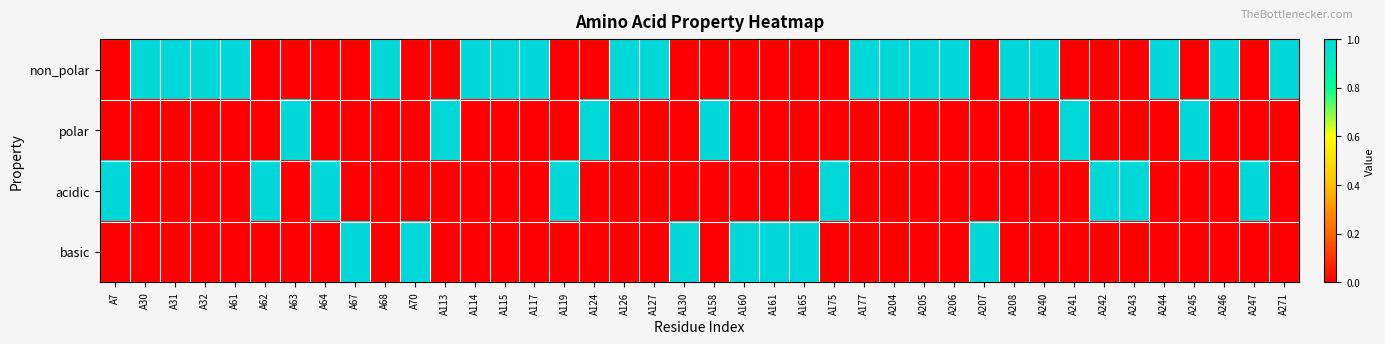

Reading right to left, extract all data points from this chart.

non_polar: A271=1	A247=0	A246=1	A245=0	A244=1	A243=0	A242=0	A241=0	A240=1	A208=1	A207=0	A206=1	A205=1	A204=1	A177=1	A175=0	A165=0	A161=0	A160=0	A158=0	A130=0	A127=1	A126=1	A124=0	A119=0	A117=1	A115=1	A114=1	A113=0	A70=0	A68=1	A67=0	A64=0	A63=0	A62=0	A61=1	A32=1	A31=1	A30=1	A7=0
polar: A271=0	A247=0	A246=0	A245=1	A244=0	A243=0	A242=0	A241=1	A240=0	A208=0	A207=0	A206=0	A205=0	A204=0	A177=0	A175=0	A165=0	A161=0	A160=0	A158=1	A130=0	A127=0	A126=0	A124=1	A119=0	A117=0	A115=0	A114=0	A113=1	A70=0	A68=0	A67=0	A64=0	A63=1	A62=0	A61=0	A32=0	A31=0	A30=0	A7=0
acidic: A271=0	A247=1	A246=0	A245=0	A244=0	A243=1	A242=1	A241=0	A240=0	A208=0	A207=0	A206=0	A205=0	A204=0	A177=0	A175=1	A165=0	A161=0	A160=0	A158=0	A130=0	A127=0	A126=0	A124=0	A119=1	A117=0	A115=0	A114=0	A113=0	A70=0	A68=0	A67=0	A64=1	A63=0	A62=1	A61=0	A32=0	A31=0	A30=0	A7=1
basic: A271=0	A247=0	A246=0	A245=0	A244=0	A243=0	A242=0	A241=0	A240=0	A208=0	A207=1	A206=0	A205=0	A204=0	A177=0	A175=0	A165=1	A161=1	A160=1	A158=0	A130=1	A127=0	A126=0	A124=0	A119=0	A117=0	A115=0	A114=0	A113=0	A70=1	A68=0	A67=1	A64=0	A63=0	A62=0	A61=0	A32=0	A31=0	A30=0	A7=0